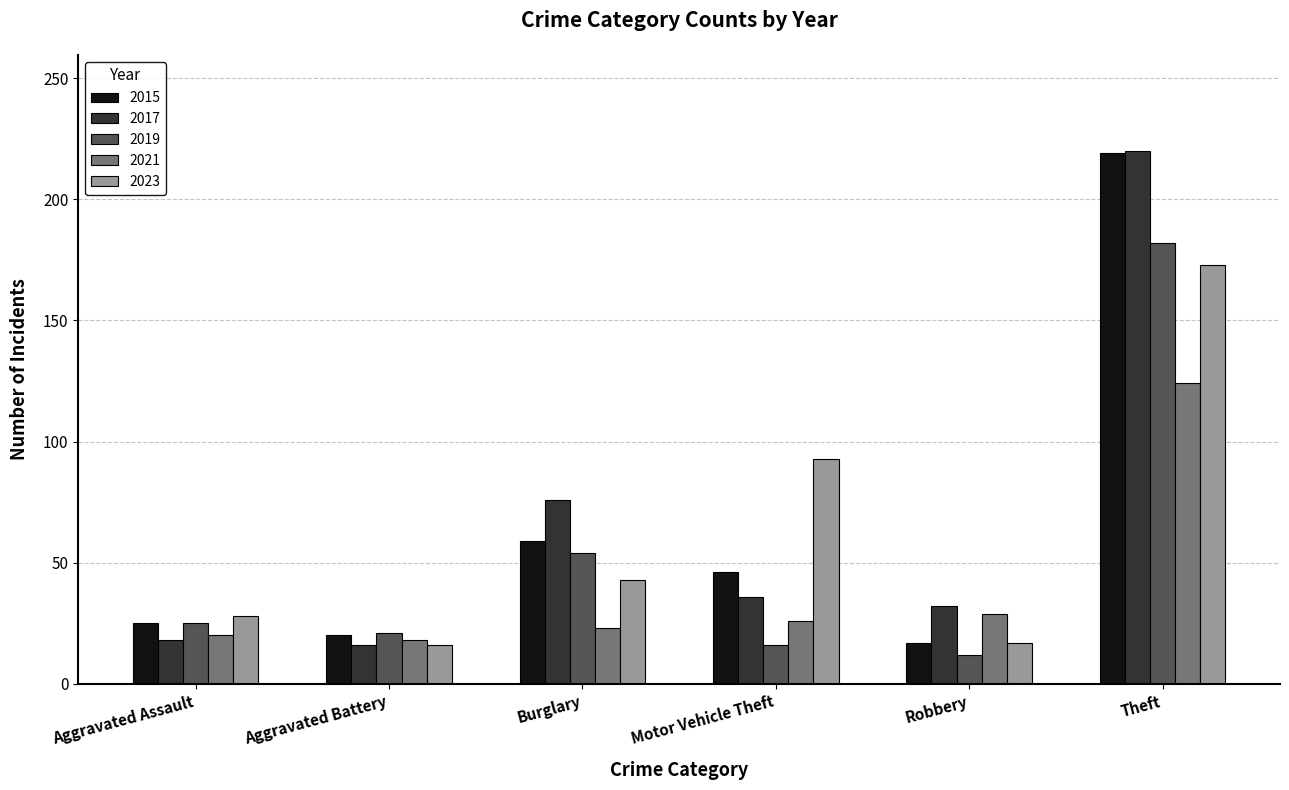

What is the sum of all 2019 values?

310